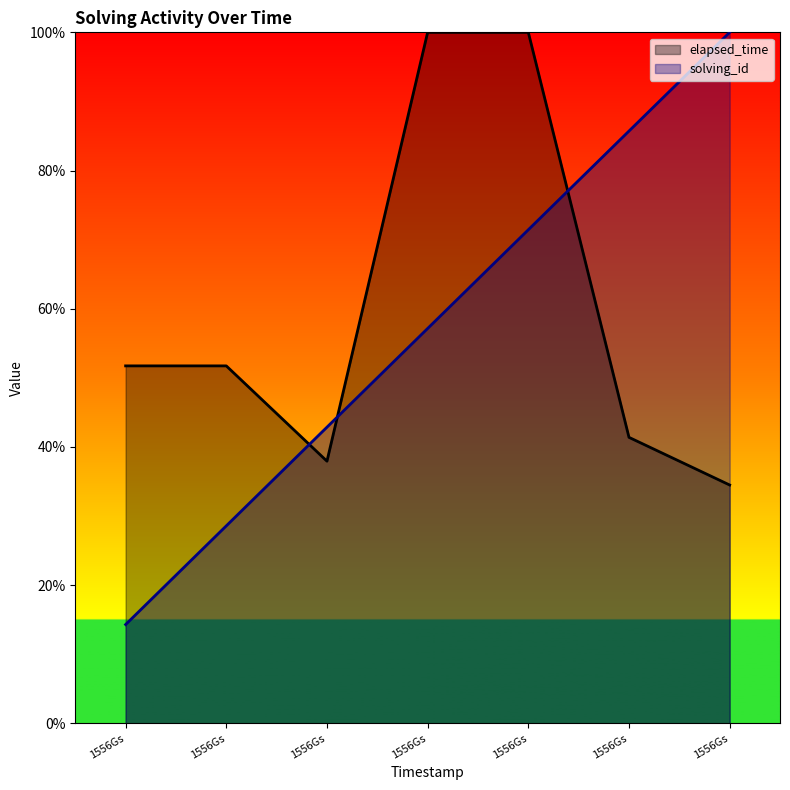

What are all the series names shown in the legend?

elapsed_time, solving_id